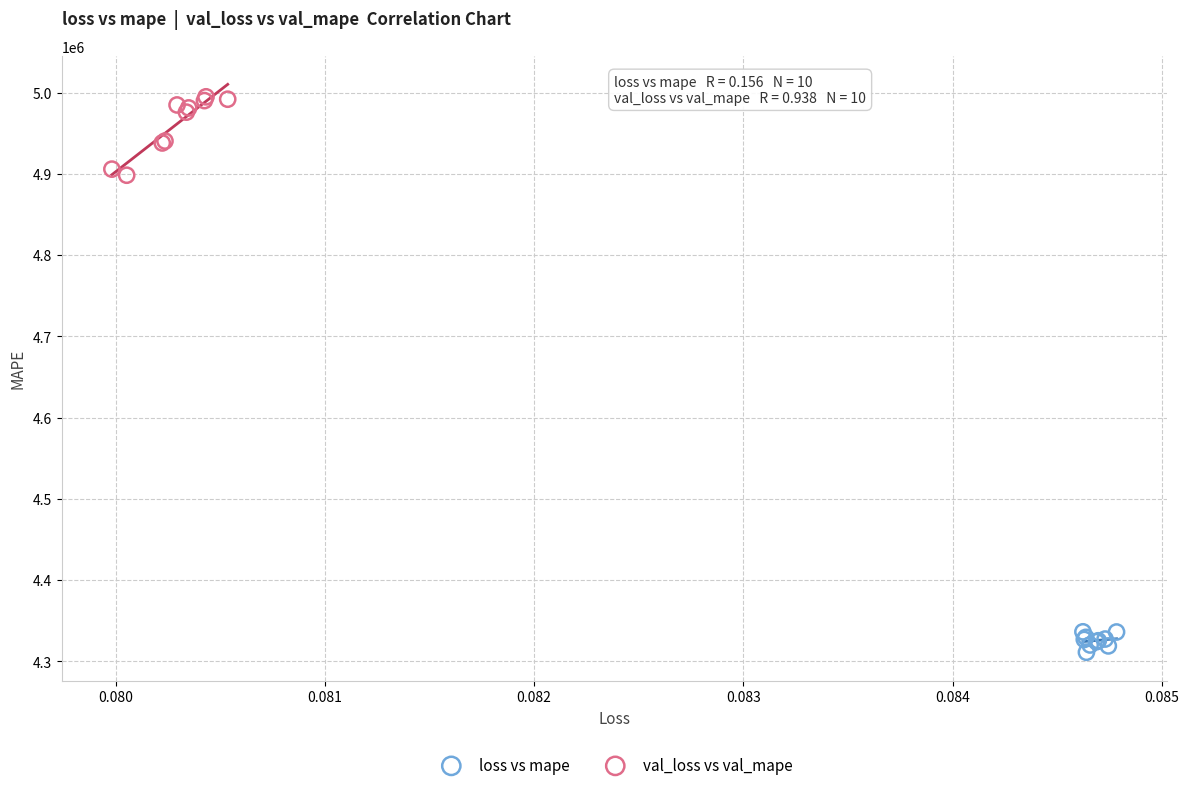

Which series contains the lowest Y value?

loss vs mape